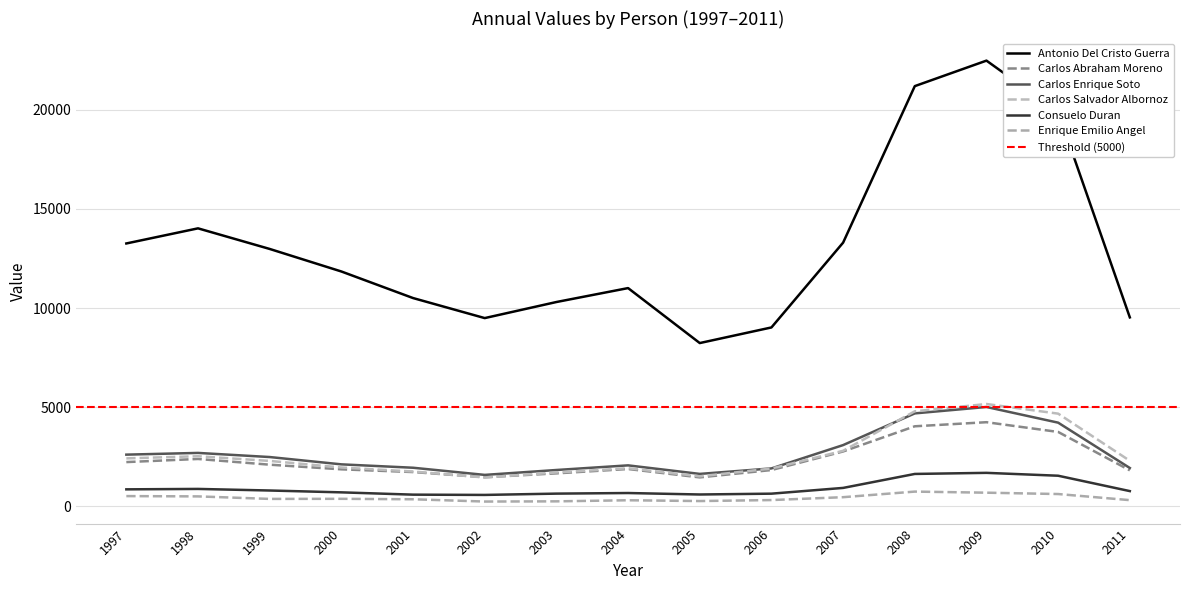

Reading right to left, list all the values displayed in this chart.

Antonio Del Cristo Guerra: 2011=9528	2010=19890	2009=22485	2008=21198	2007=13300	2006=9020	2005=8232	2004=11006	2003=10303	2002=9492	2001=10503	2000=11844	1999=12981	1998=14021	1997=13258
Carlos Abraham Moreno: 2011=1809	2010=3746	2009=4238	2008=4032	2007=2761	2006=1824	2005=1453	2004=1876	2003=1656	2002=1461	2001=1722	2000=1860	1999=2094	1998=2383	1997=2225
Carlos Enrique Soto: 2011=1927	2010=4215	2009=5006	2008=4683	2007=3083	2006=1906	2005=1629	2004=2060	2003=1826	2002=1579	2001=1940	2000=2111	1999=2480	1998=2688	1997=2601
Carlos Salvador Albornoz: 2011=2291	2010=4670	2009=5156	2008=4789	2007=2795	2006=1900	2005=1508	2004=1916	2003=1701	2002=1447	2001=1749	2000=1952	1999=2284	1998=2520	1997=2413
Consuelo Duran: 2011=761	2010=1537	2009=1682	2008=1627	2007=922	2006=632	2005=590	2004=664	2003=634	2002=568	2001=582	2000=698	1999=791	1998=871	1997=850
Enrique Emilio Angel: 2011=305	2010=613	2009=681	2008=736	2007=454	2006=309	2005=259	2004=299	2003=244	2002=234	2001=349	2000=372	1999=367	1998=494	1997=509